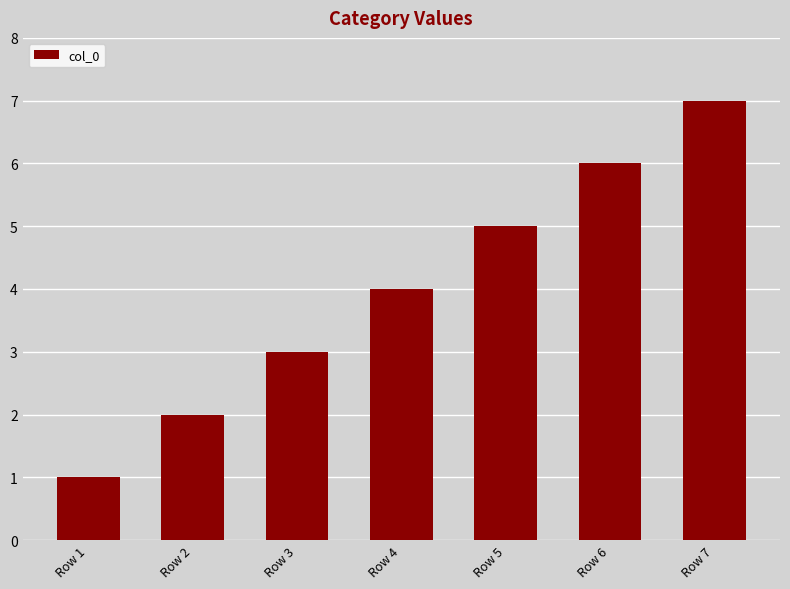

Are the bars horizontal?

No